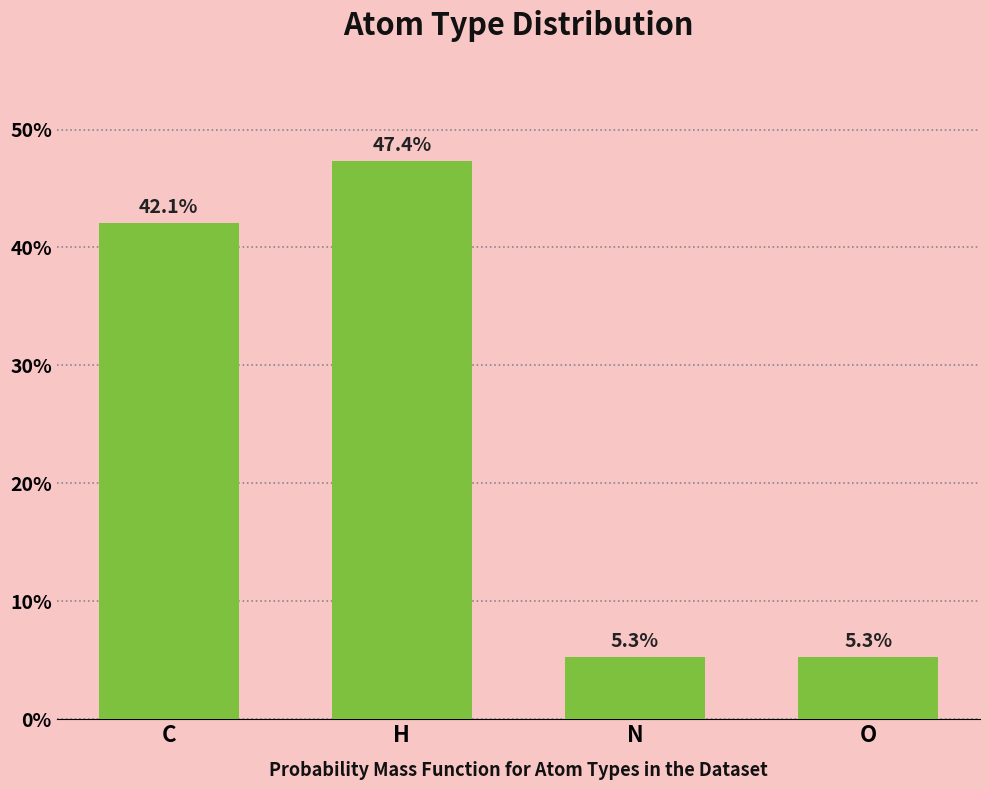

What is the difference between the maximum and minimum values?

42.1